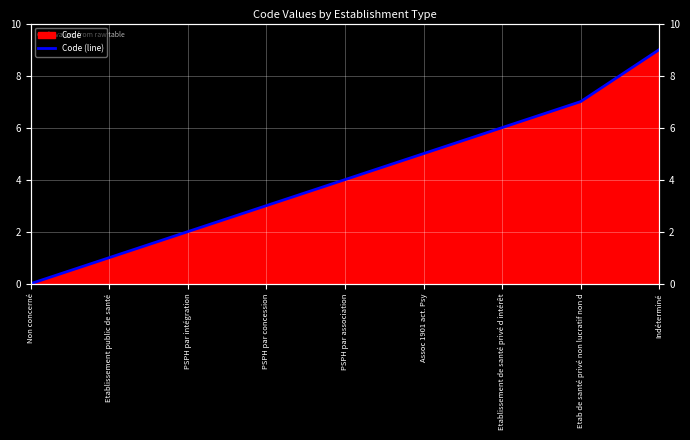

What is the label of the 8th point from the right?

Etablissement public de santé